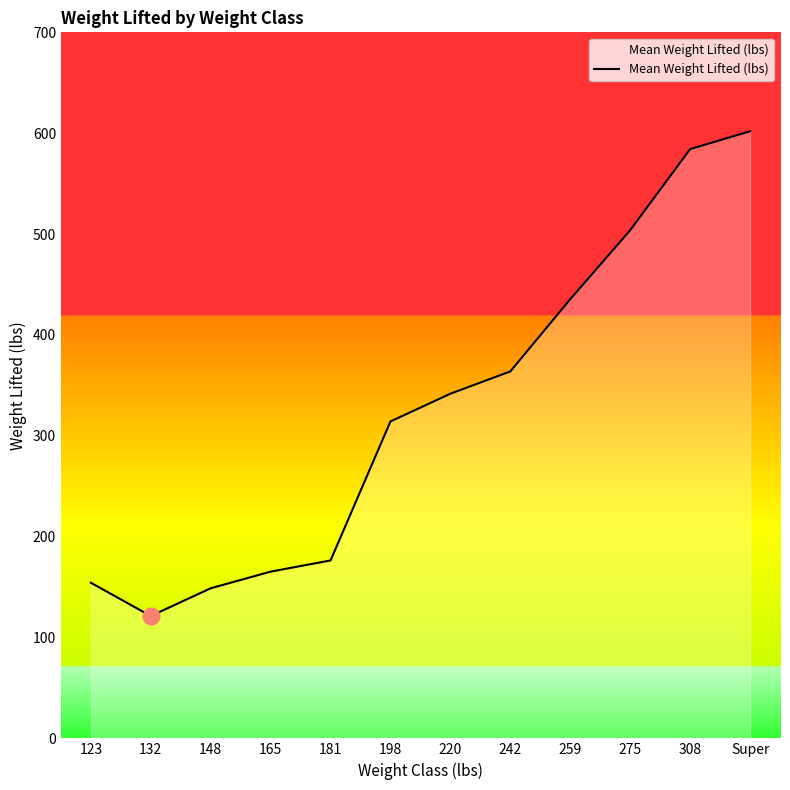

Which has a higher value, 198 or 242?

242